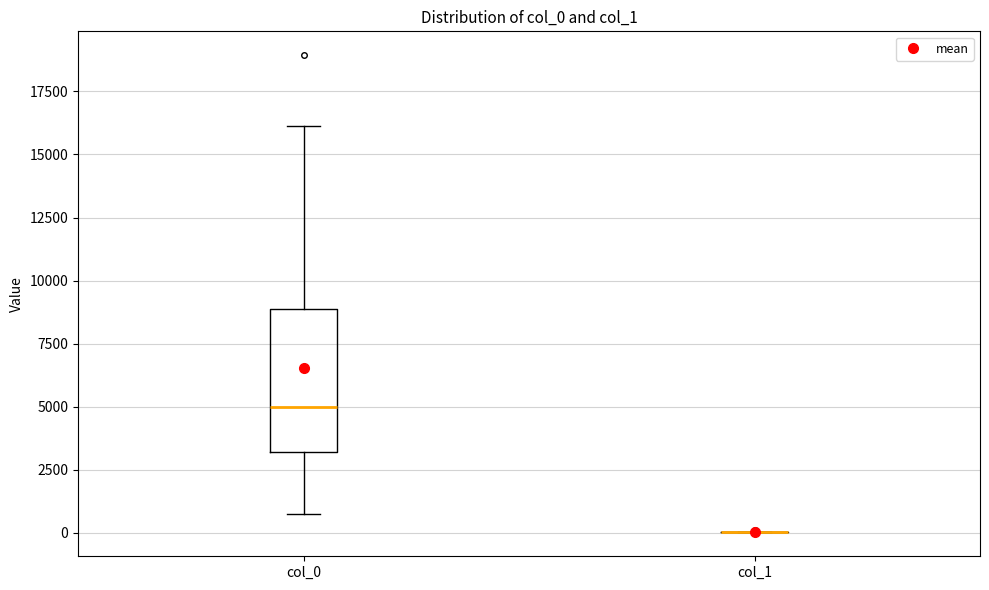

Comparing the boxes themselves (not the whiskers), which one is the tallest?

col_0